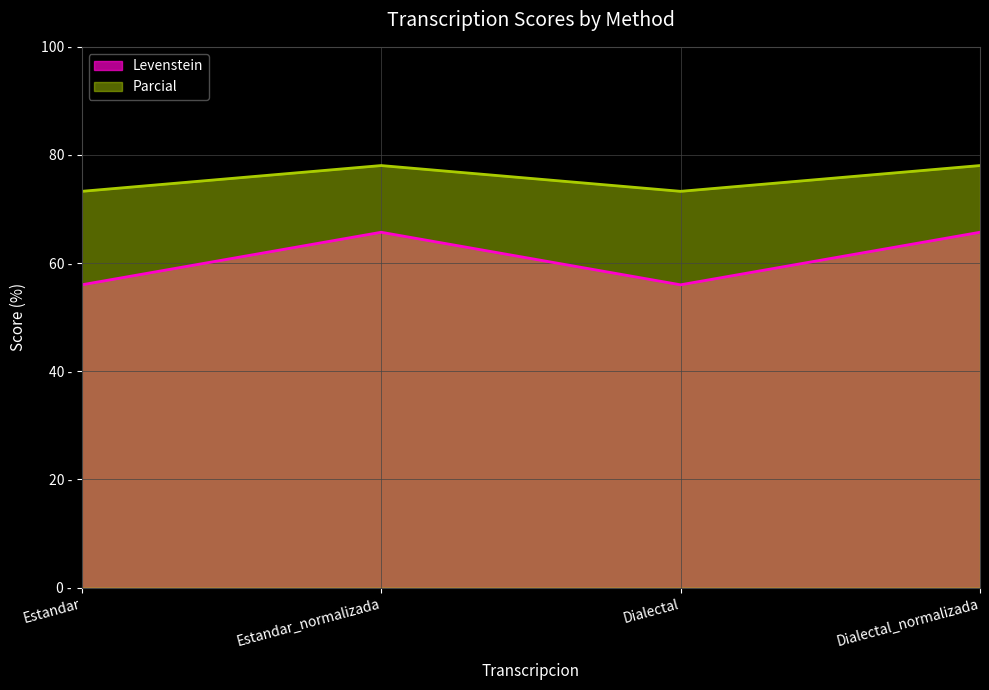

Does the chart display data point markers on the line(s)?

No